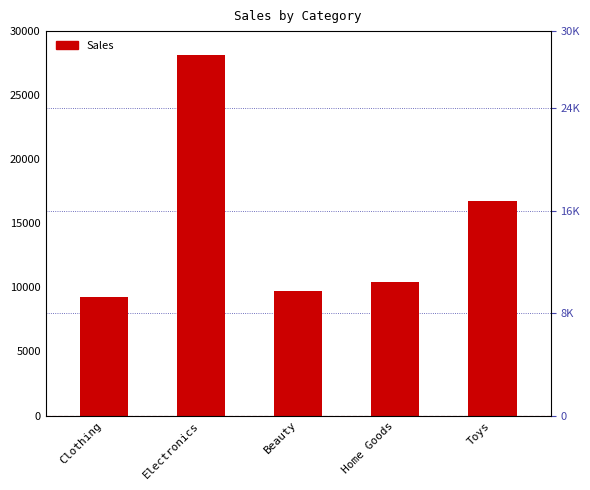

How many bars are there in total?

5